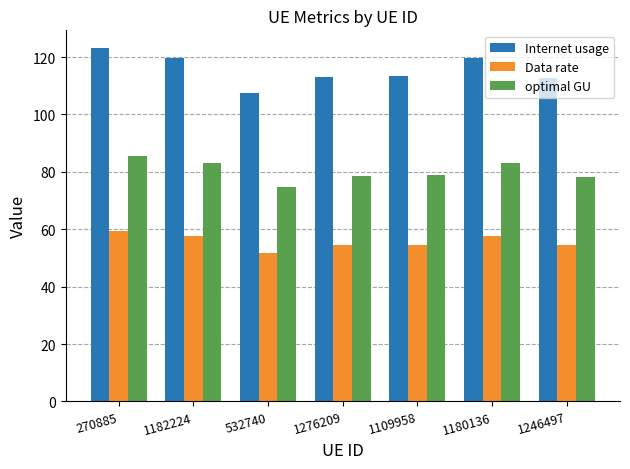

How many bars are there in each group?

3